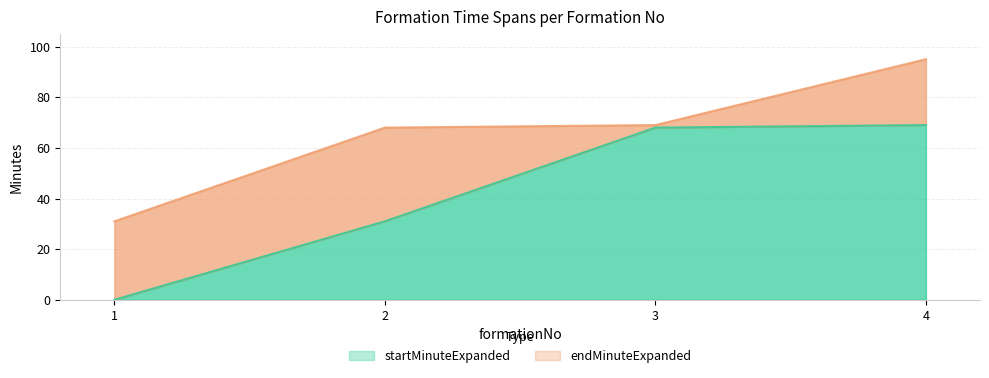

What is the difference between the second highest and second lowest values in the endMinuteExpanded series?

1